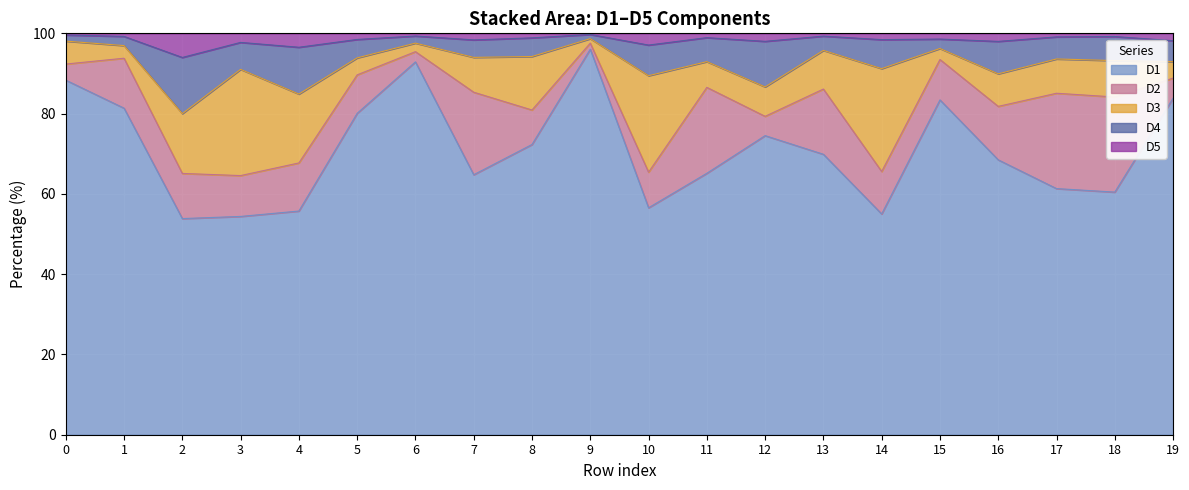

The value of D1 at 0 is 61.5. True or false?

False